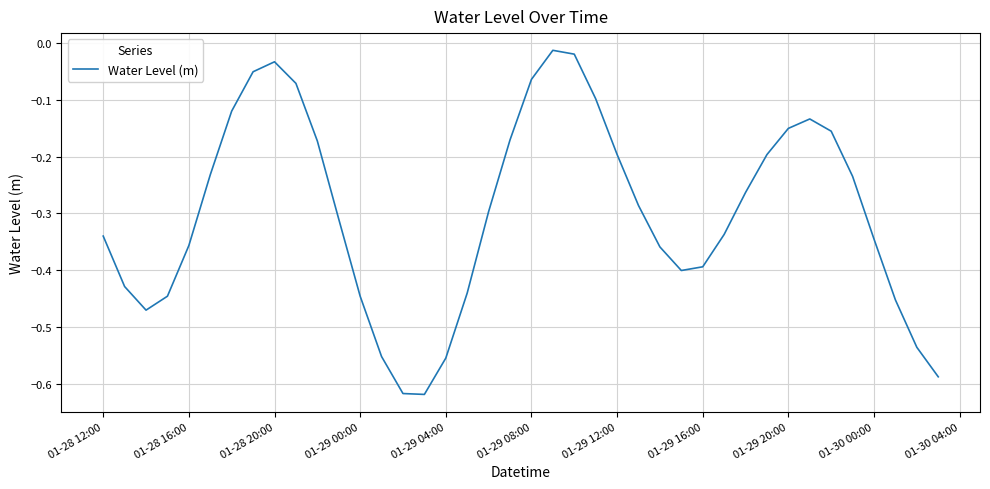

What is the difference between the maximum and minimum values?

0.6